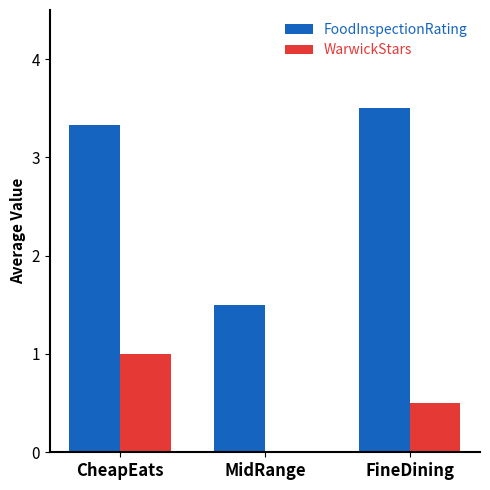

What is the highest value of the WarwickStars series?

1.0